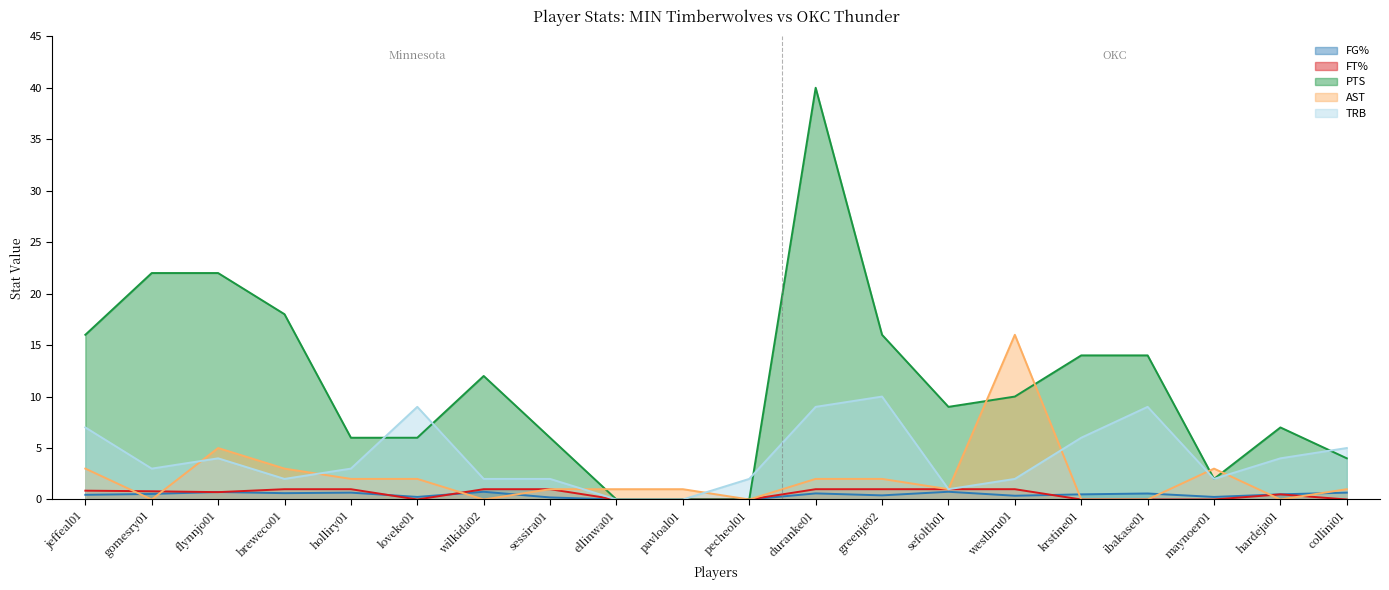

At sefolth01, list the series in order from smallest to largest.

FG%, FT%, AST, TRB, PTS